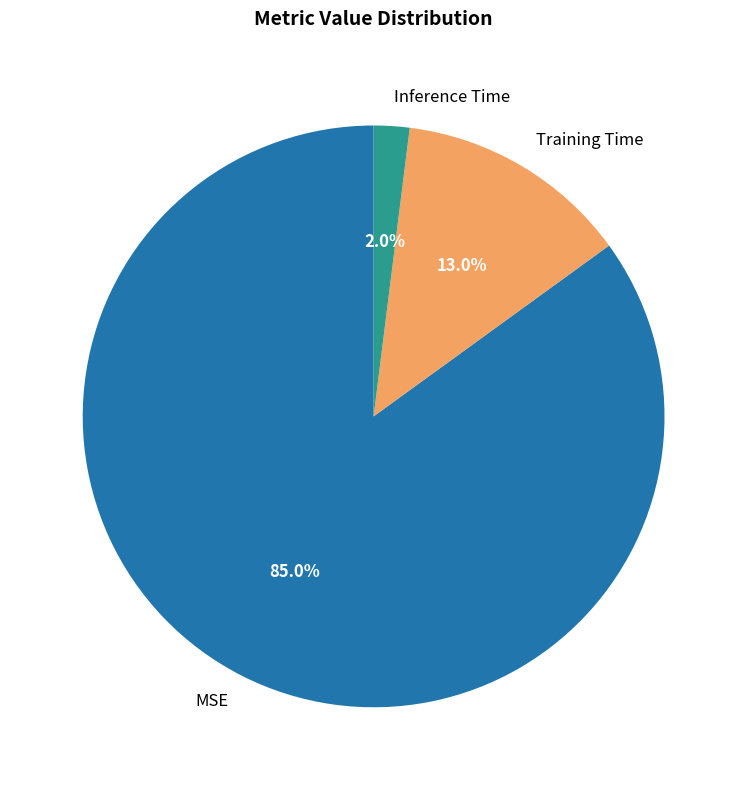

Do Training Time and MSE together represent more than half of the pie?

Yes